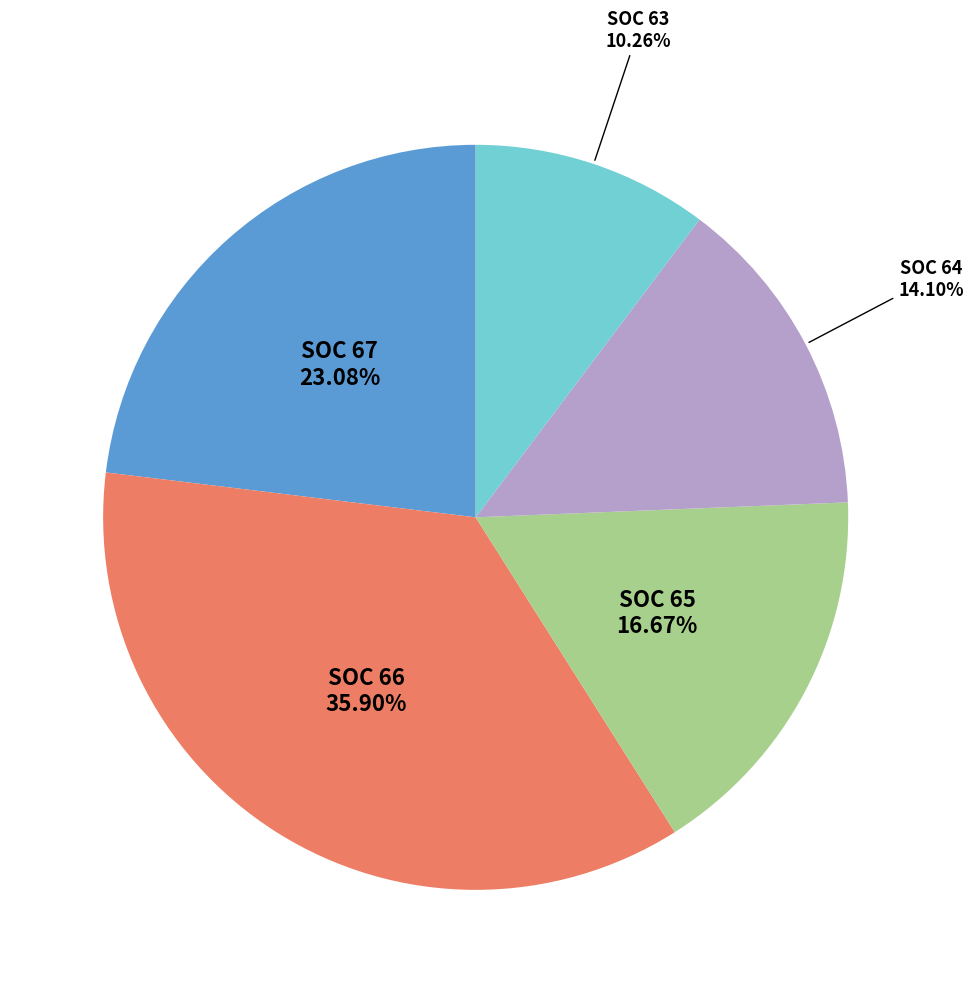

How many segments does this pie chart have?

5